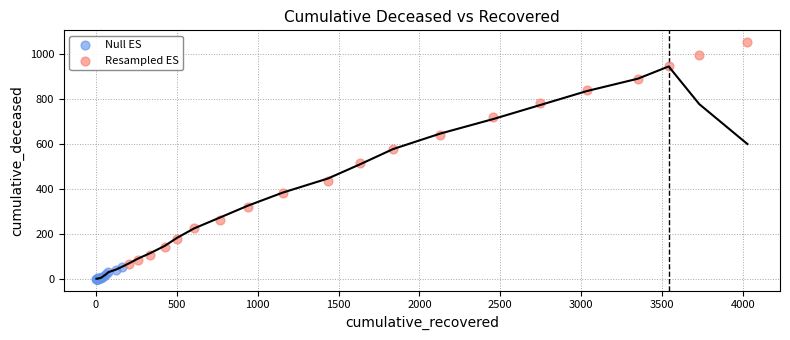

Which series reaches the minimum Y coordinate?

Null ES